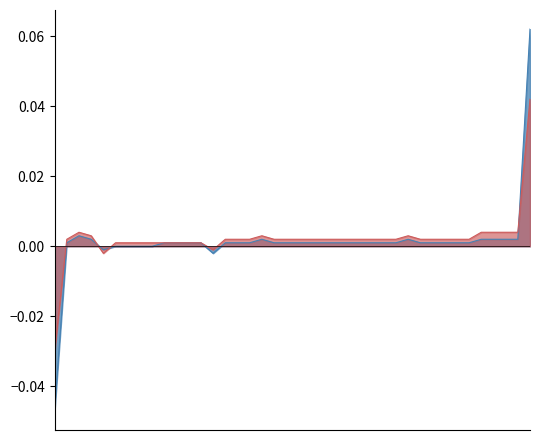

How many times do series_2 and series_1 cross each other?

3